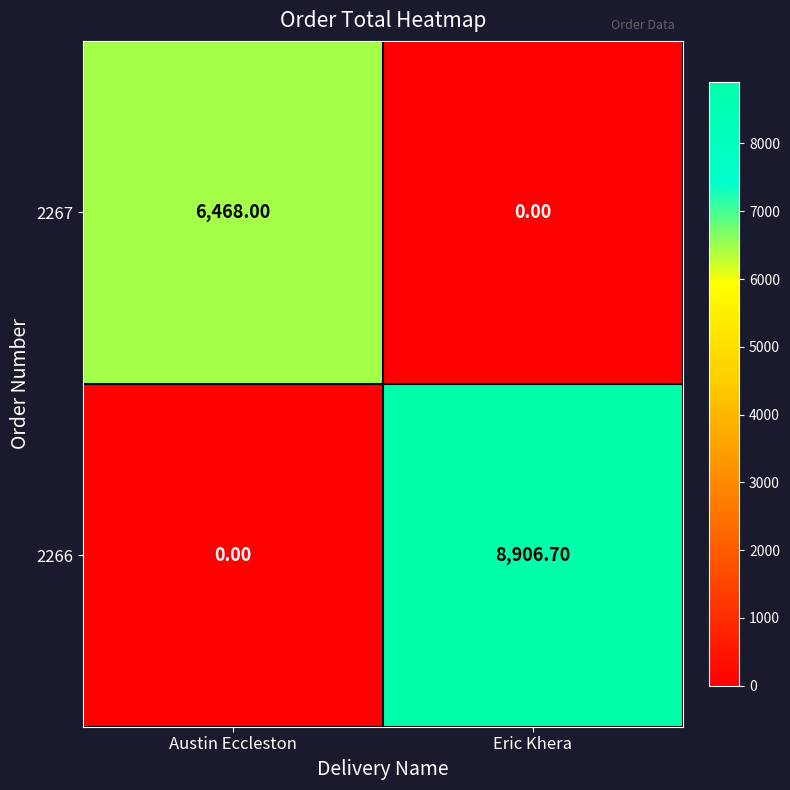

At which category is the sum across all series the highest?

Eric Khera